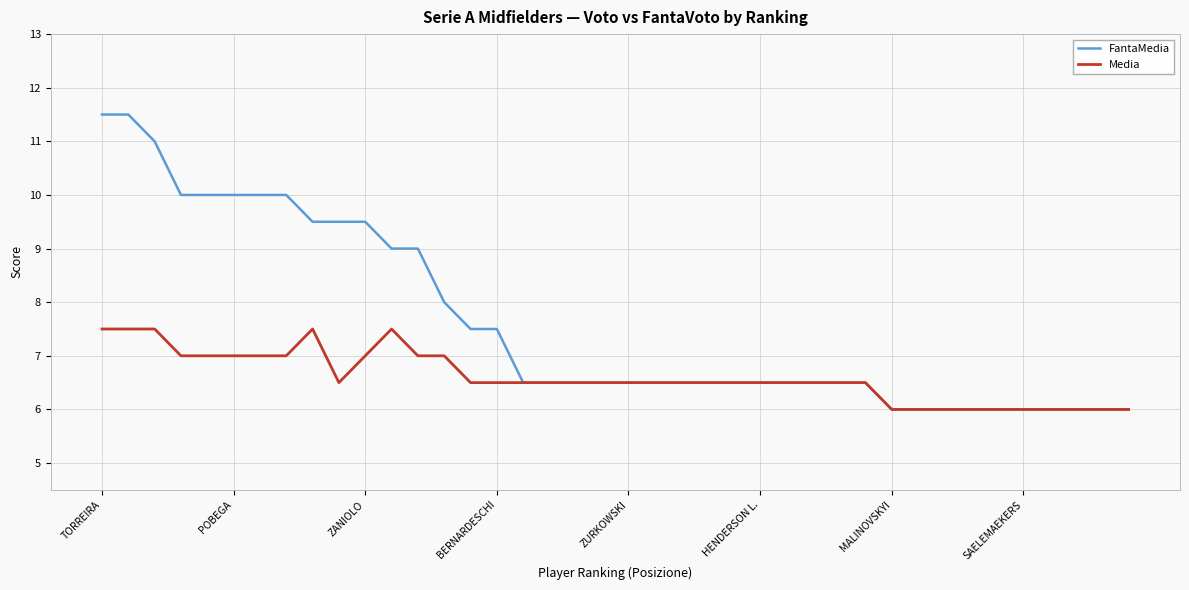

What is the smallest value displayed?

6.0